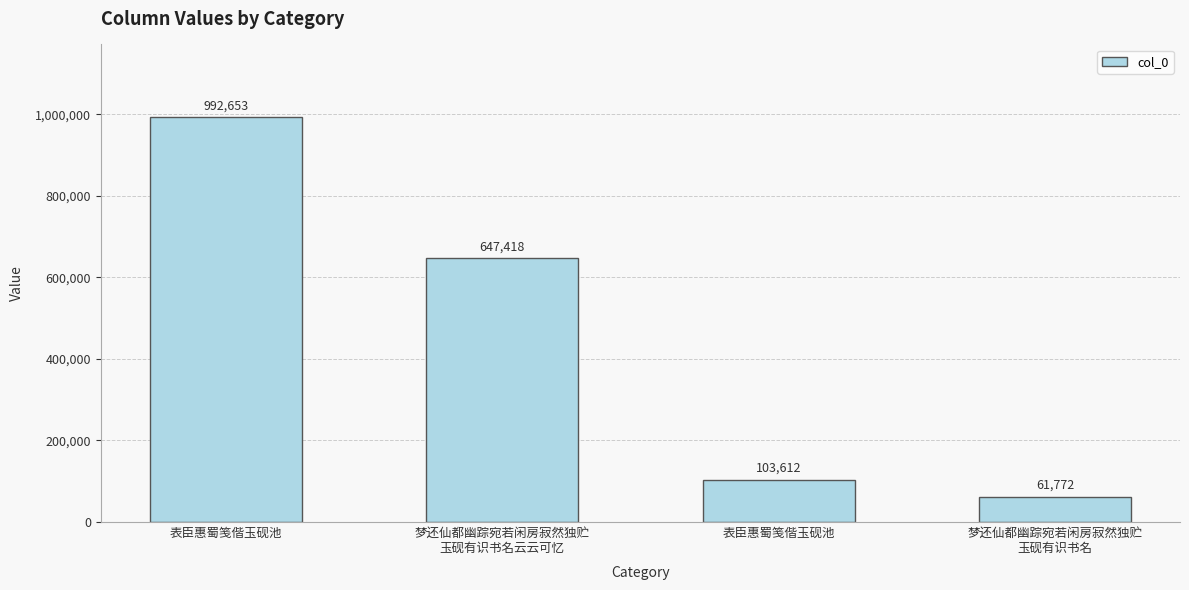

What is the label of the 3rd bar from the right?

梦还仙都幽踪宛若闲房寂然独贮
玉砚有识书名云云可忆